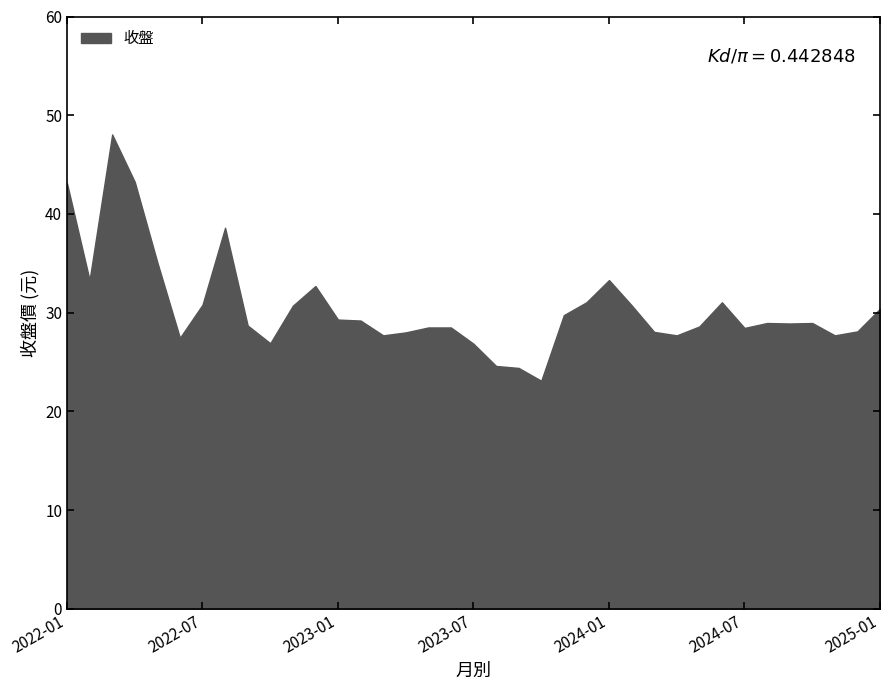

Rank the categories by value from lowest to highest.

2023-10, 2023-09, 2023-08, 2023-07, 2022-10, 2022-06, 2023-03, 2024-04, 2024-11, 2023-04, 2024-03, 2024-12, 2024-07, 2023-05, 2023-06, 2024-05, 2022-09, 2024-09, 2024-08, 2024-10, 2023-02, 2023-01, 2023-11, 2025-01, 2022-11, 2024-02, 2022-07, 2023-12, 2024-06, 2022-12, 2022-02, 2024-01, 2022-05, 2022-08, 2022-01, 2022-04, 2022-03